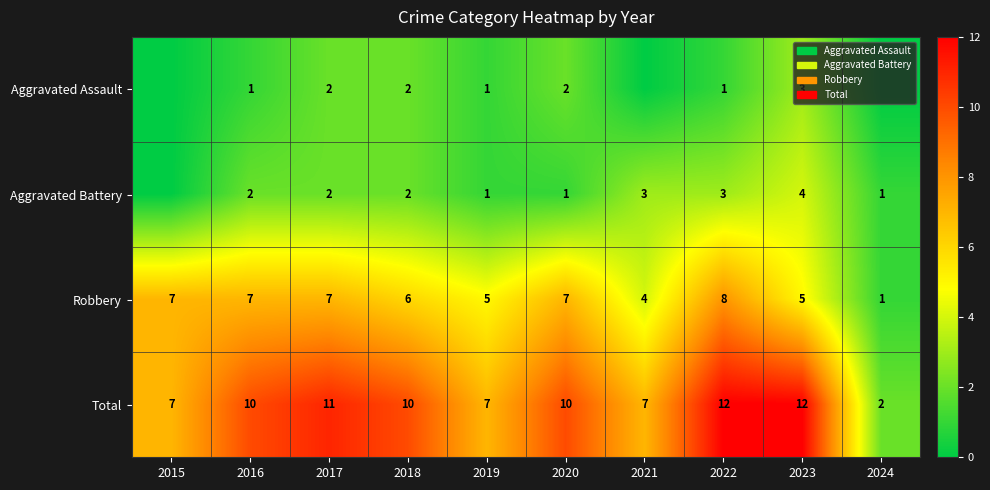

What is the sum of the Total values at 2021 and 2024?

9